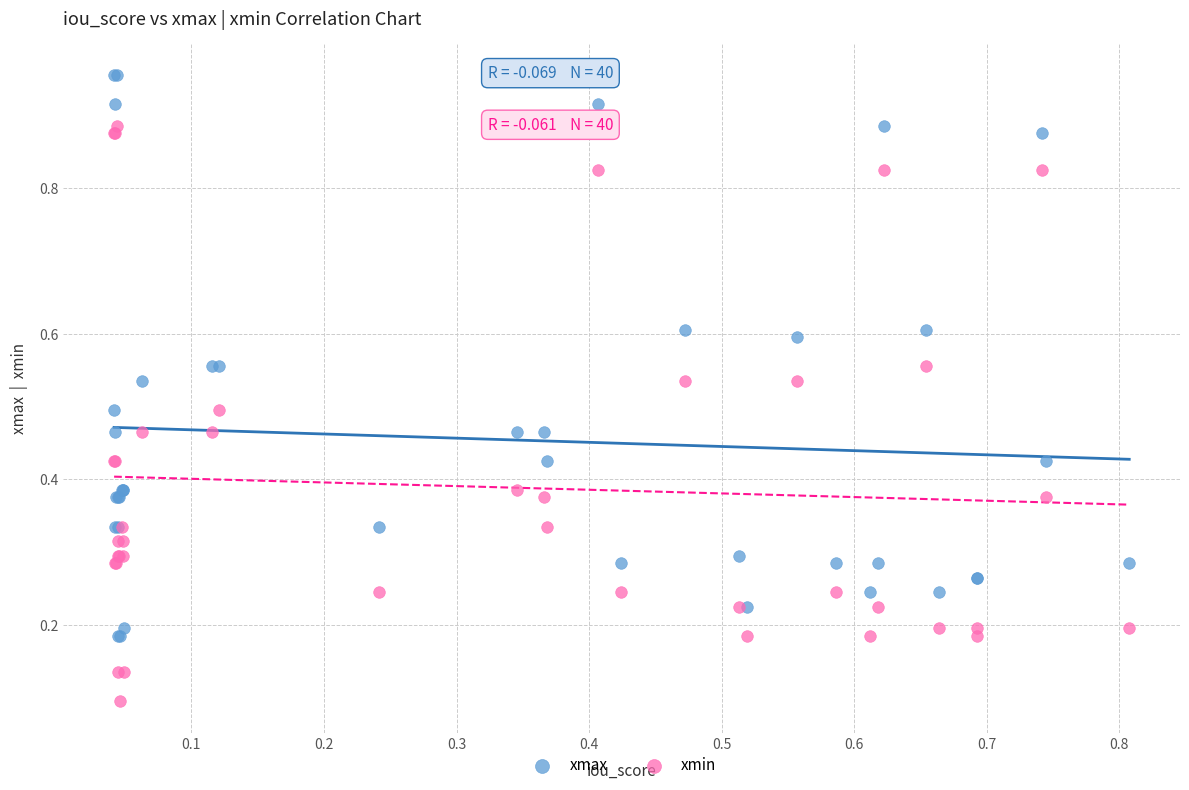

Which series reaches the minimum Y coordinate?

xmin